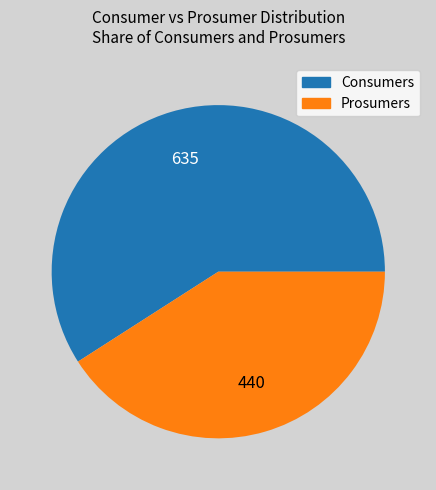

Which slice is the largest?

Consumers